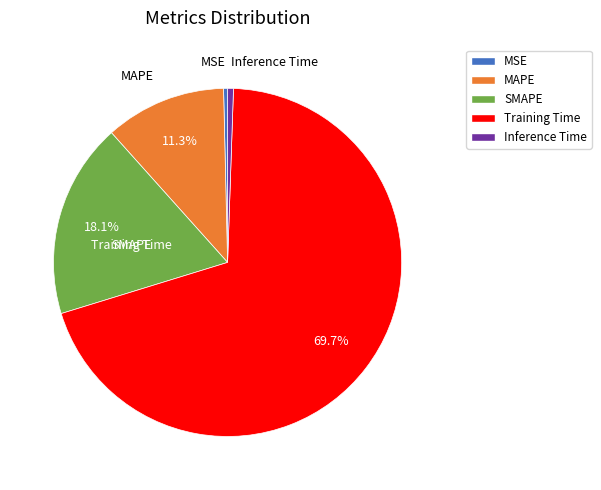

Count the number of slices in the pie.

5